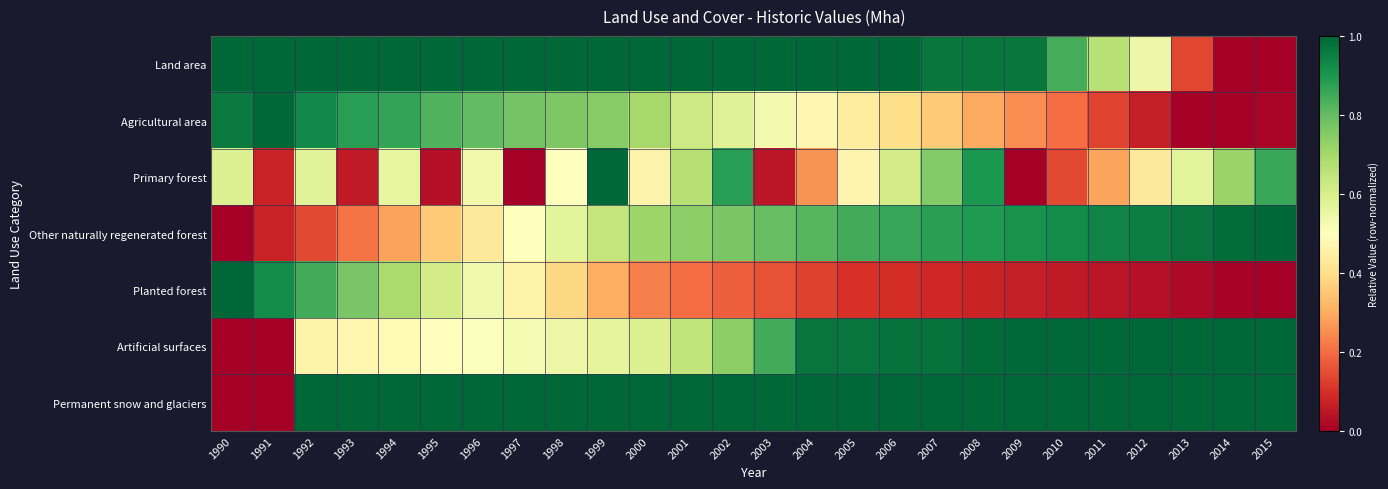

At which category is the sum across all series the highest?

1999